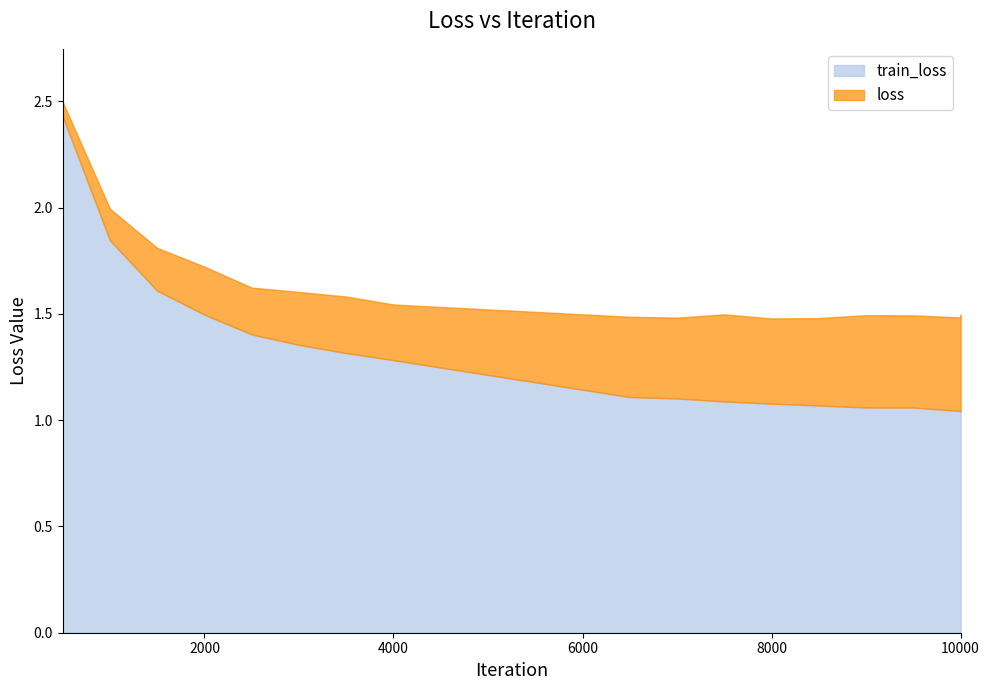

Is the value of train_loss at 8500 greater than the value of loss at 1000?

No